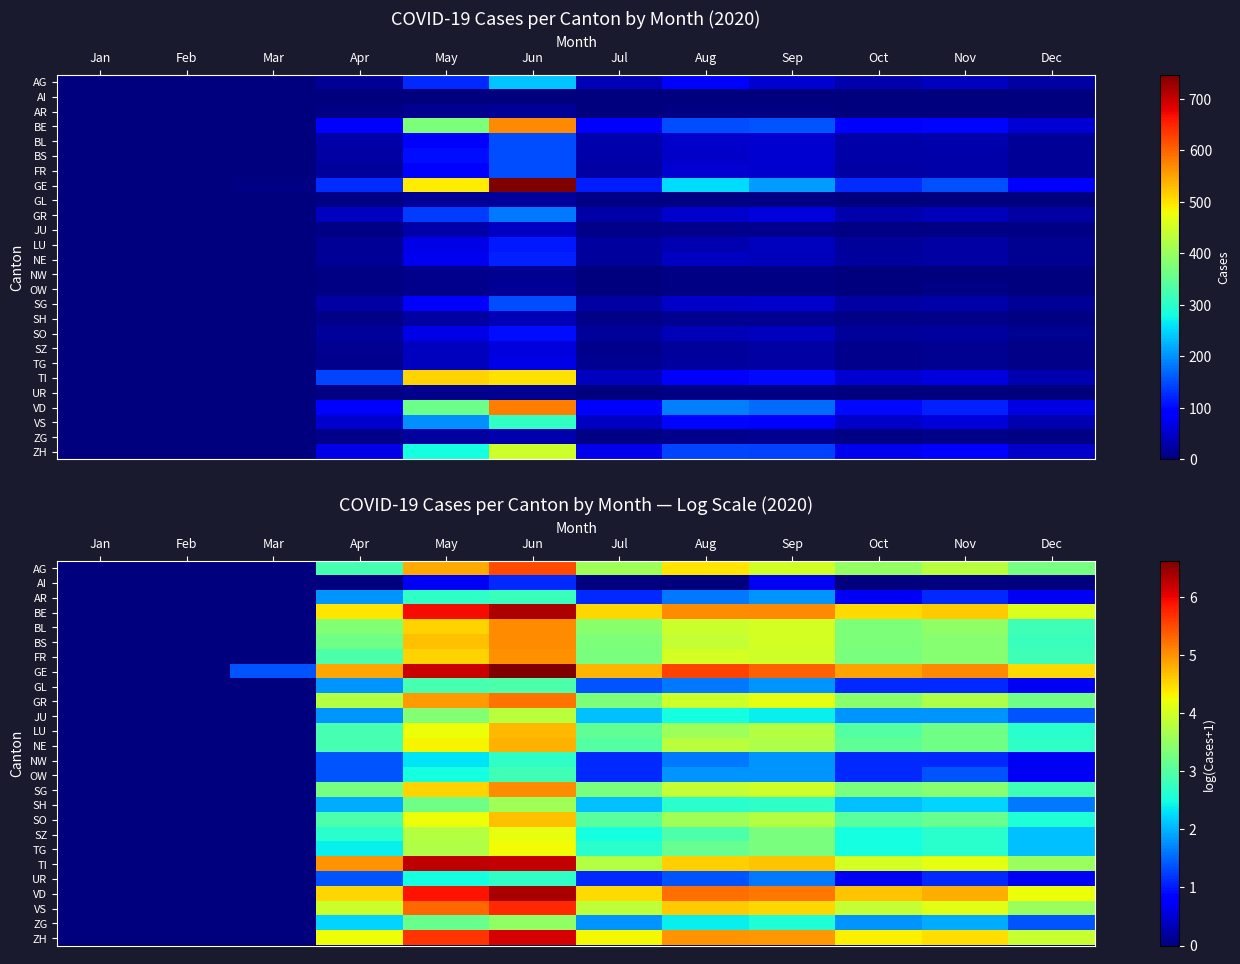

The BS series shows 5.5 at Sep. True or false?

False